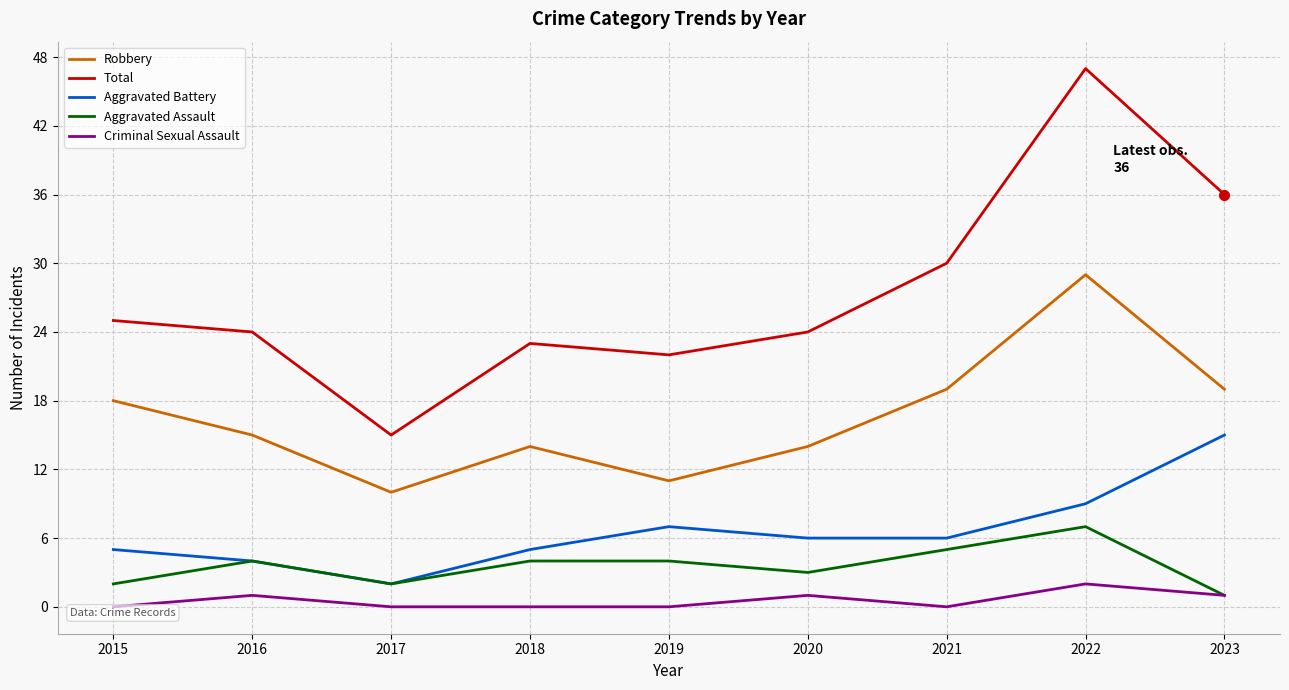

The Robbery series shows 14 at 2018. True or false?

True